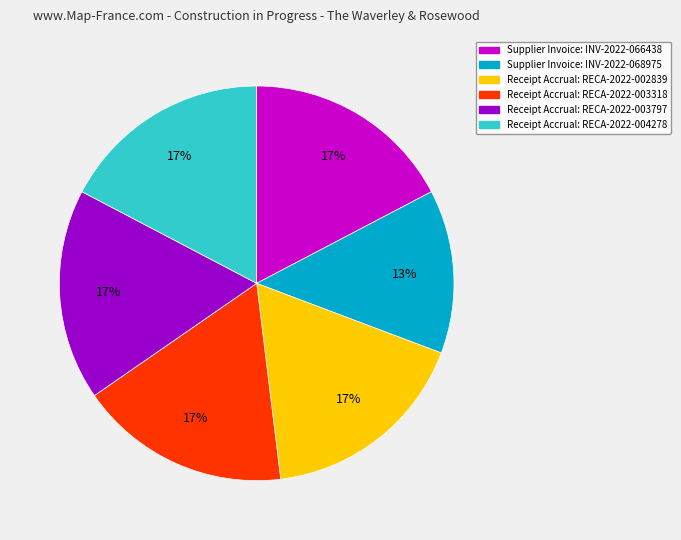

Count the number of slices in the pie.

6